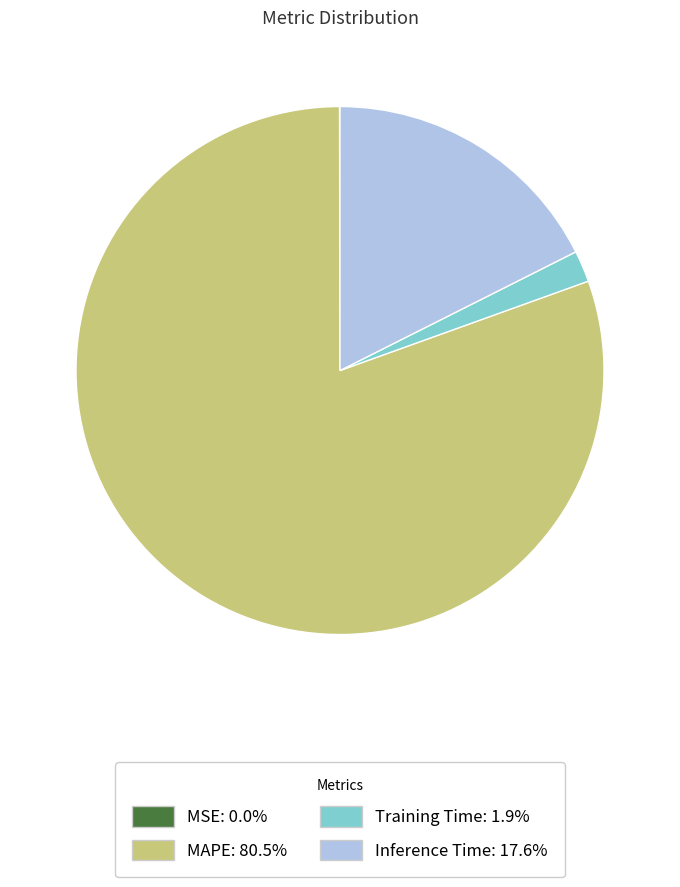

Does any single category account for the majority?

Yes